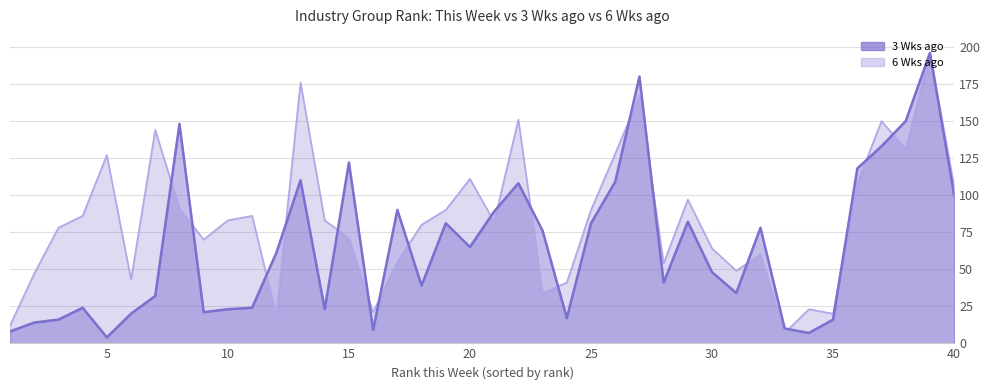

Reading left to right, list all the values displayed in this chart.

3 Wks ago: 1=8	2=14	3=16	4=24	5=4	6=20	7=32	8=148	9=21	10=23	11=24	12=61	13=110	14=23	15=122	16=9	17=90	18=39	19=81	20=65	21=89	22=108	23=76	24=17	25=81	26=109	27=180	28=41	29=82	30=48	31=34	32=78	33=10	34=7	35=16	36=118	37=133	38=150	39=196	40=100
6 Wks ago: 1=12	2=47	3=78	4=86	5=127	6=43	7=144	8=91	9=70	10=83	11=86	12=19	13=176	14=83	15=71	16=21	17=55	18=80	19=90	20=111	21=82	22=151	23=34	24=41	25=90	26=128	27=167	28=54	29=97	30=64	31=49	32=60	33=7	34=23	35=20	36=108	37=150	38=131	39=196	40=106